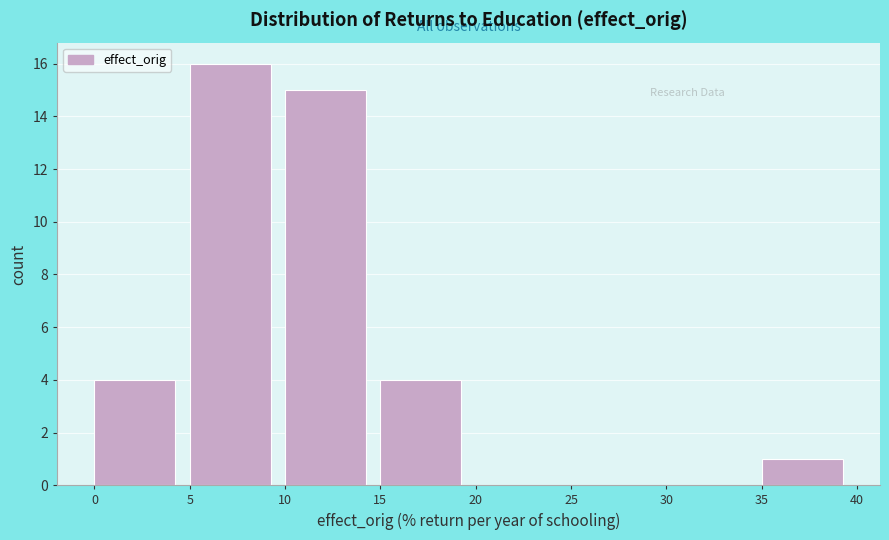

What is the height of the bar covering 15 to 20 on the x-axis? The values are not printed on the chart, so give them approximately, as read against the axis.

4